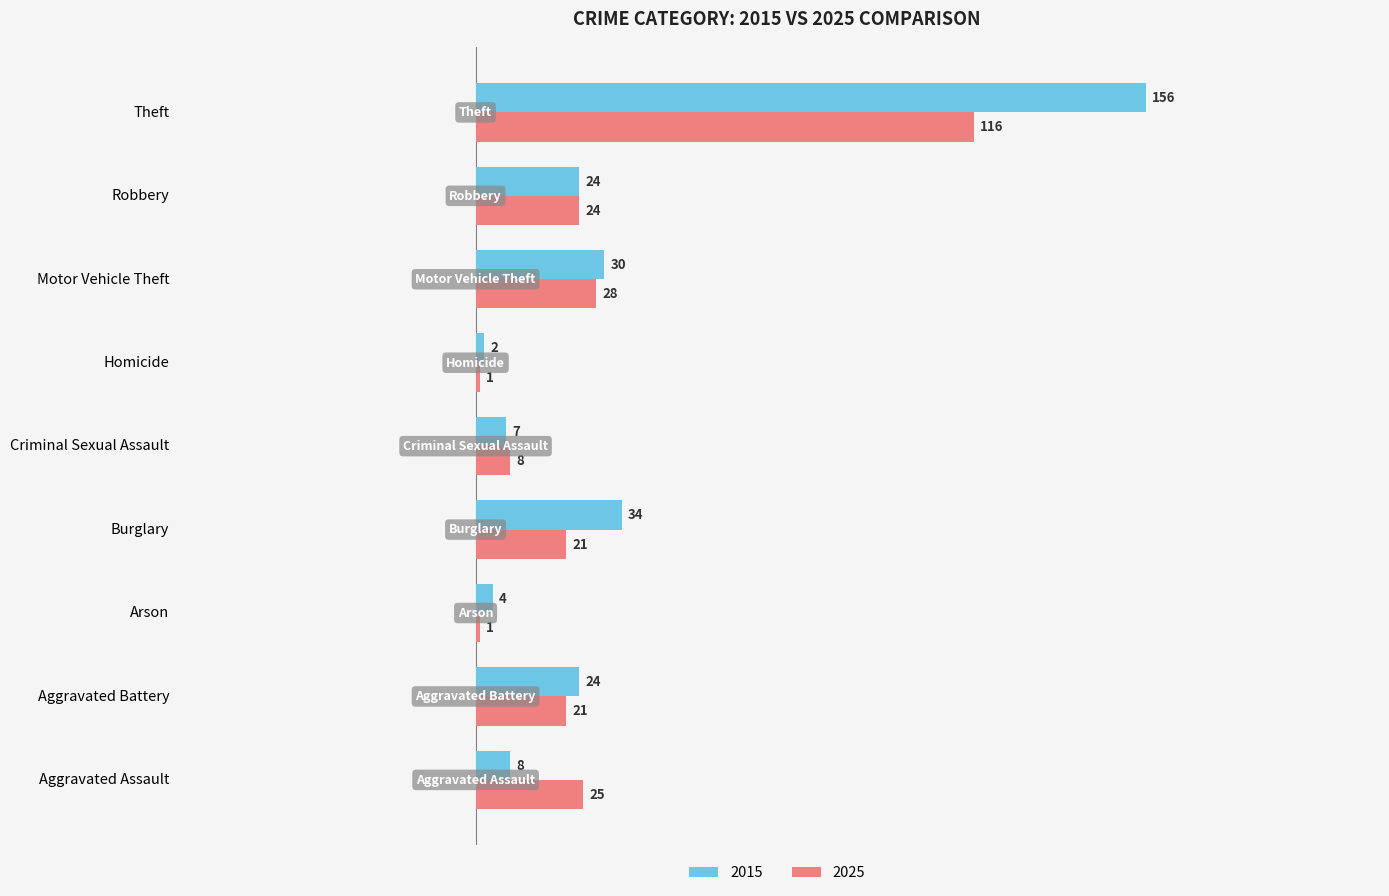

Is it true that 2015 equals 4 at Arson?

True